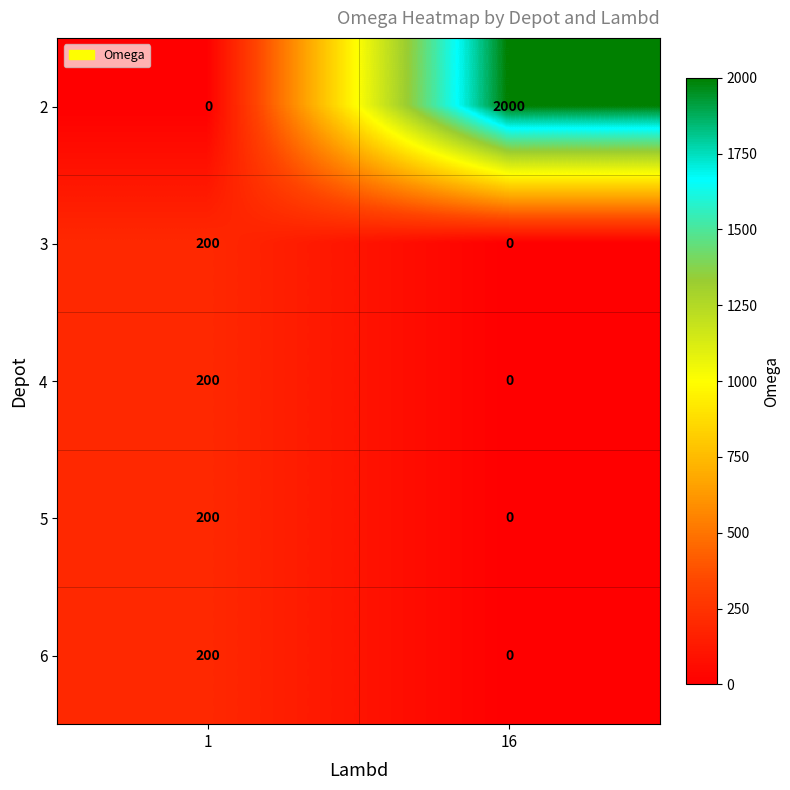

Reading left to right, list all the values displayed in this chart.

2: 0	2000
3: 200	0
4: 200	0
5: 200	0
6: 200	0